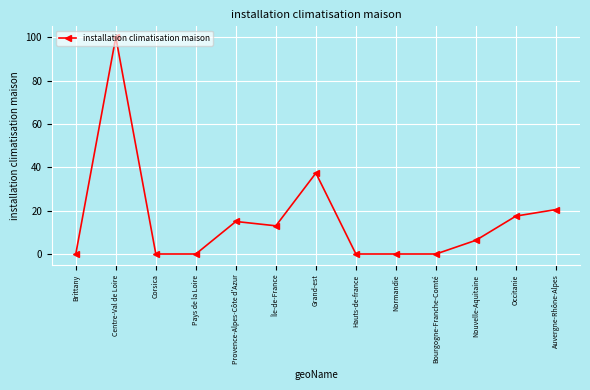

What is the change in value from Bourgogne-Franche-Comté to Nouvelle-Aquitaine?

+6.3